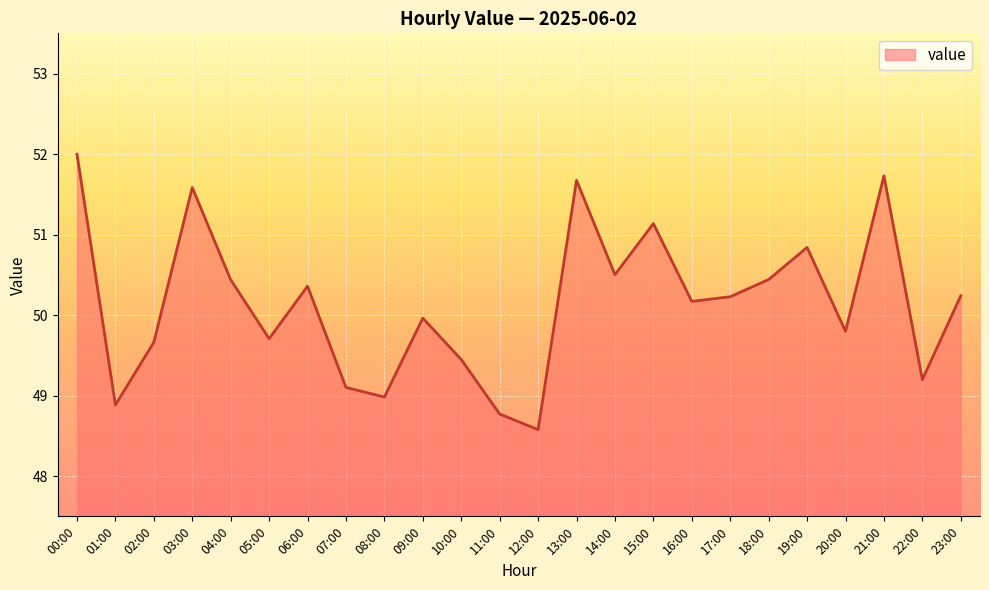

At which label is the value closest to 50?

09:00